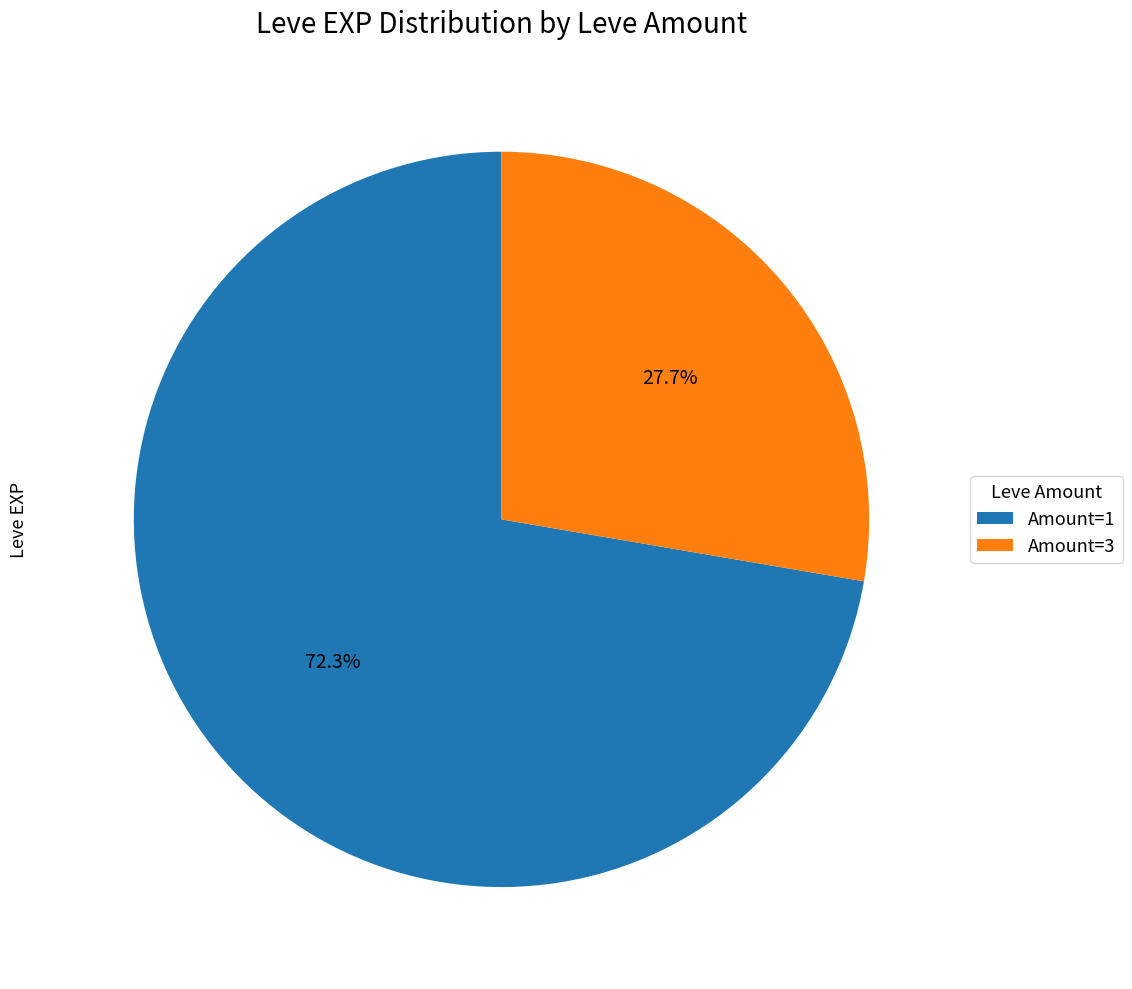

Is the sum of Amount=3 and Amount=1 greater than half?

Yes